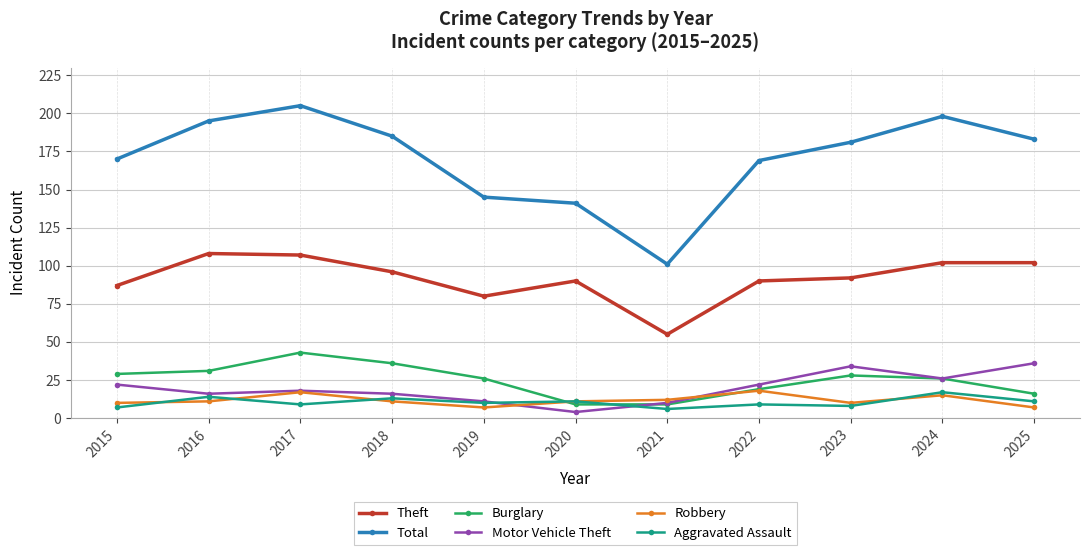

True or false: Robbery has more than 1 interior local peaks.

True